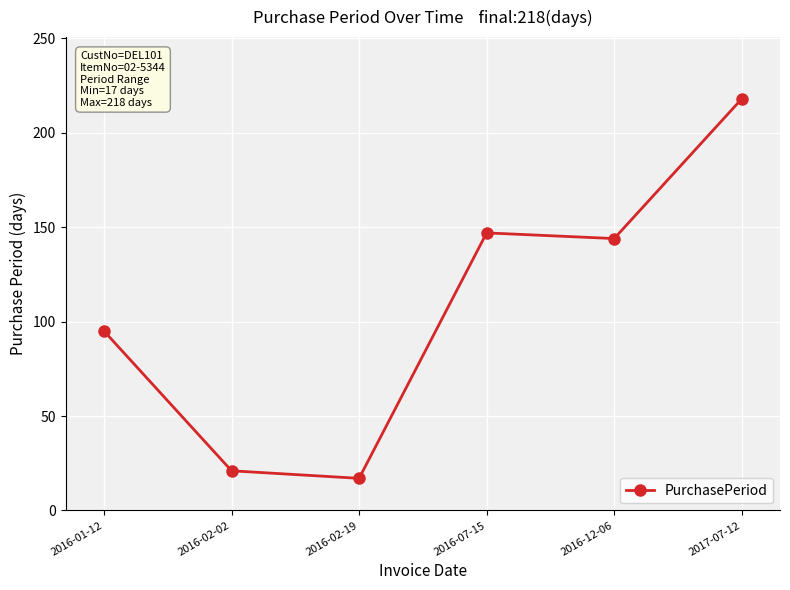

Is this an area chart (filled region under the line)?

No